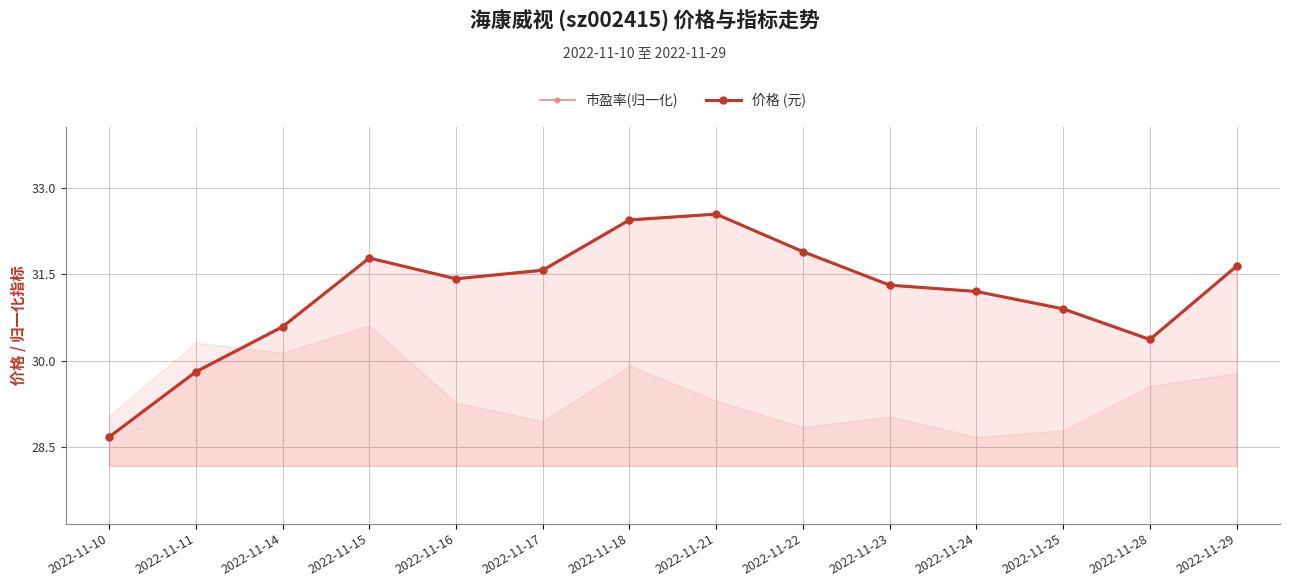

Count the number of data series in this chart.

2